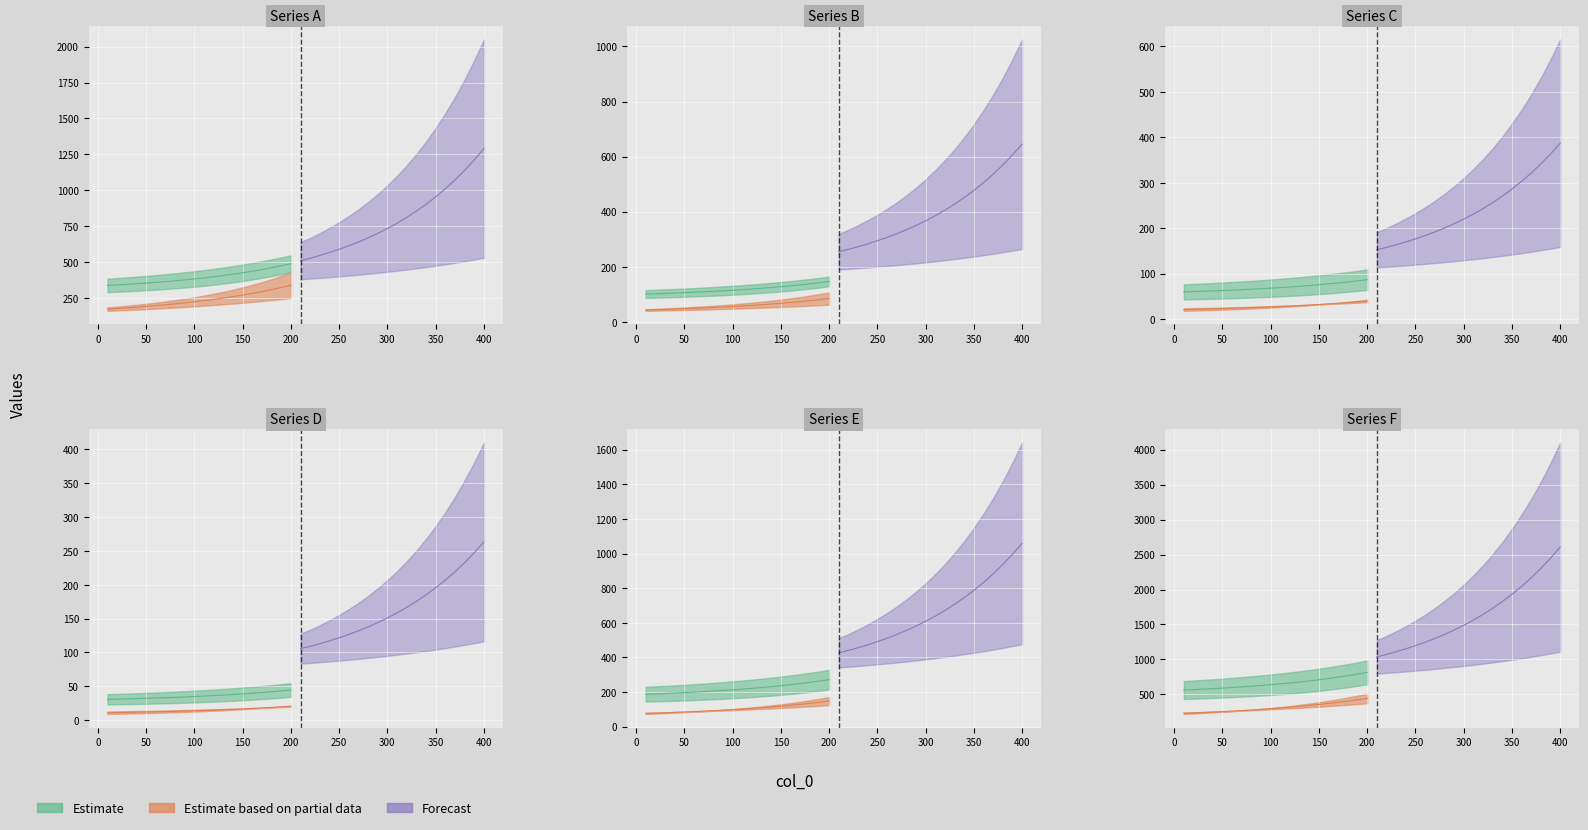

At which category is the sum across all series the highest?

400